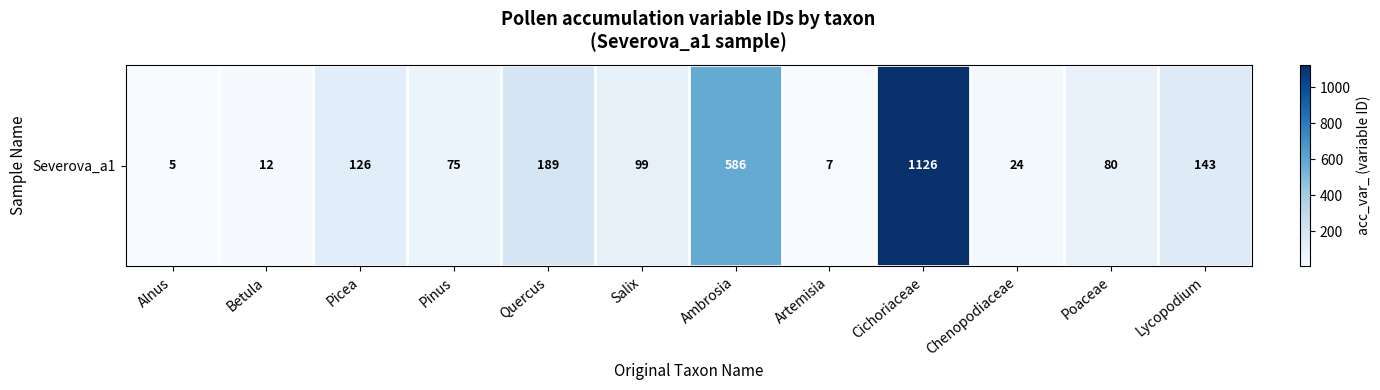

What is the minimum value shown in the chart?

5